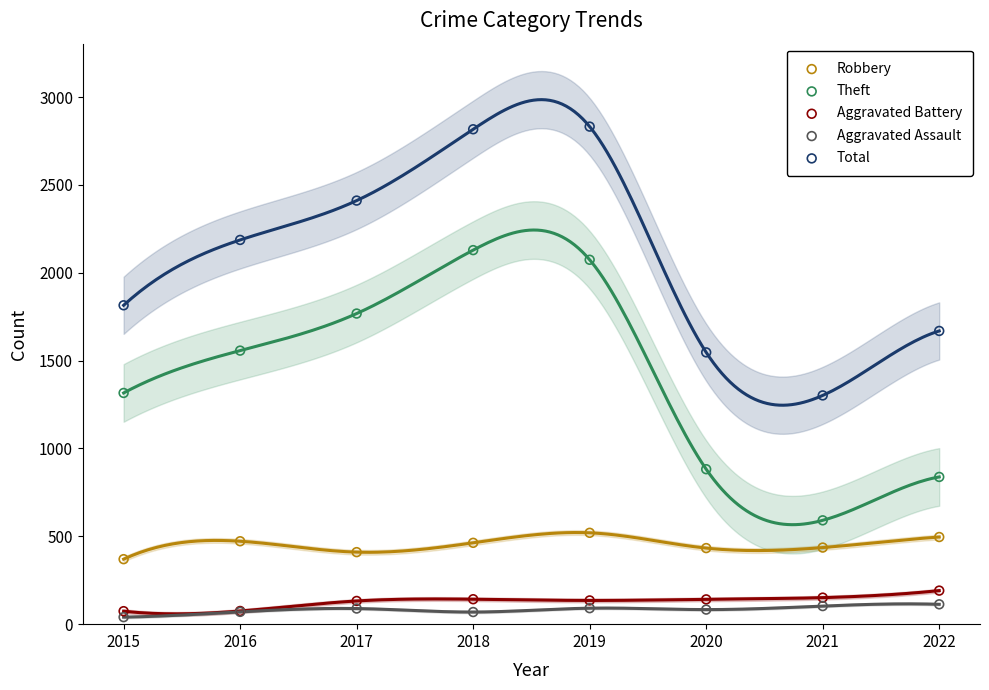

Which series contains the lowest Y value?

Aggravated Assault